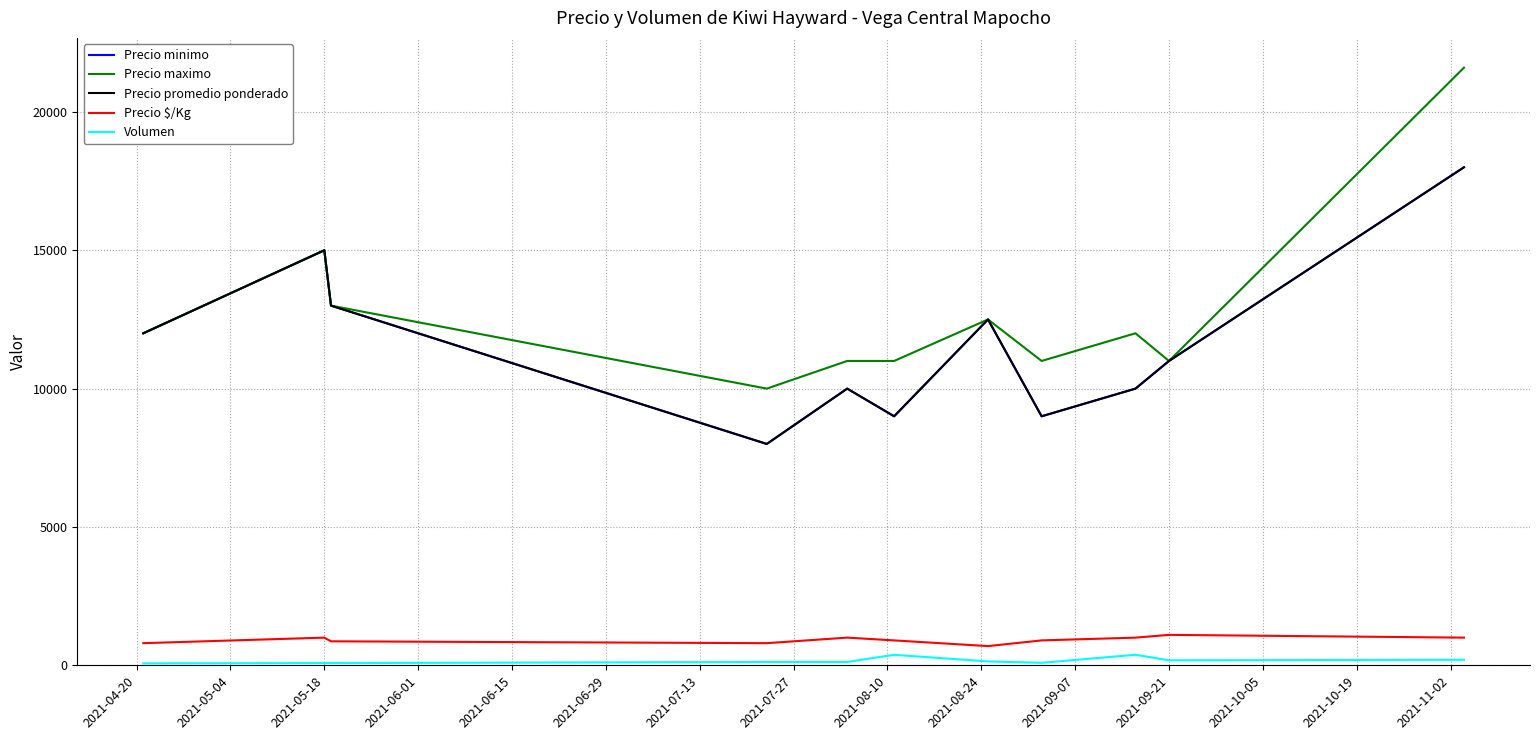

Does the chart display data point markers on the line(s)?

No